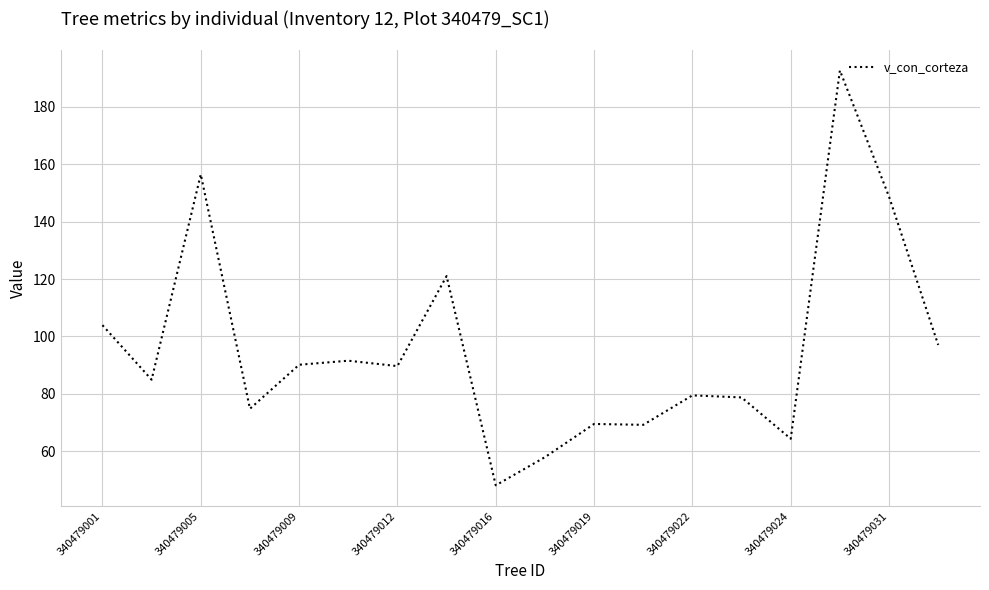

What is the difference between the maximum and minimum values?

144.5